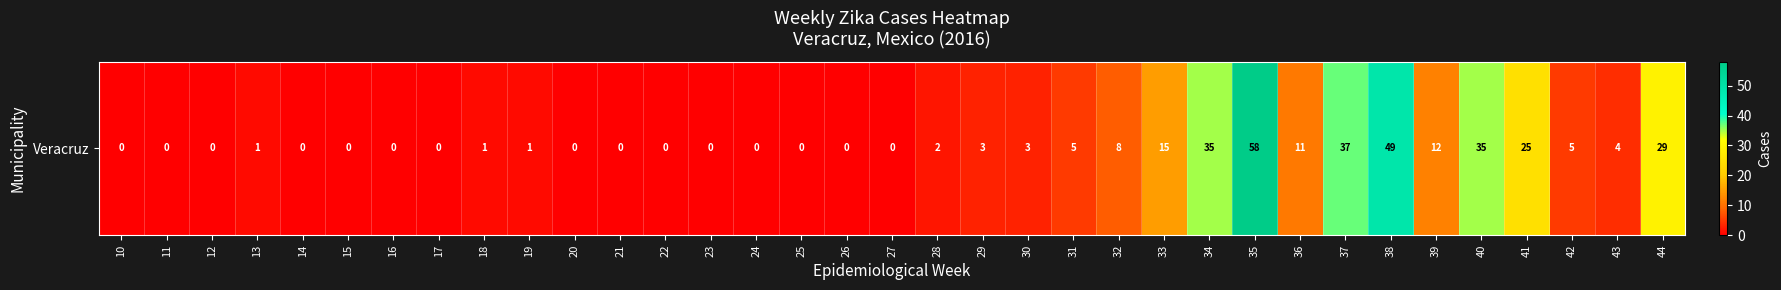

True or false: the data shows 18 at 26.

False